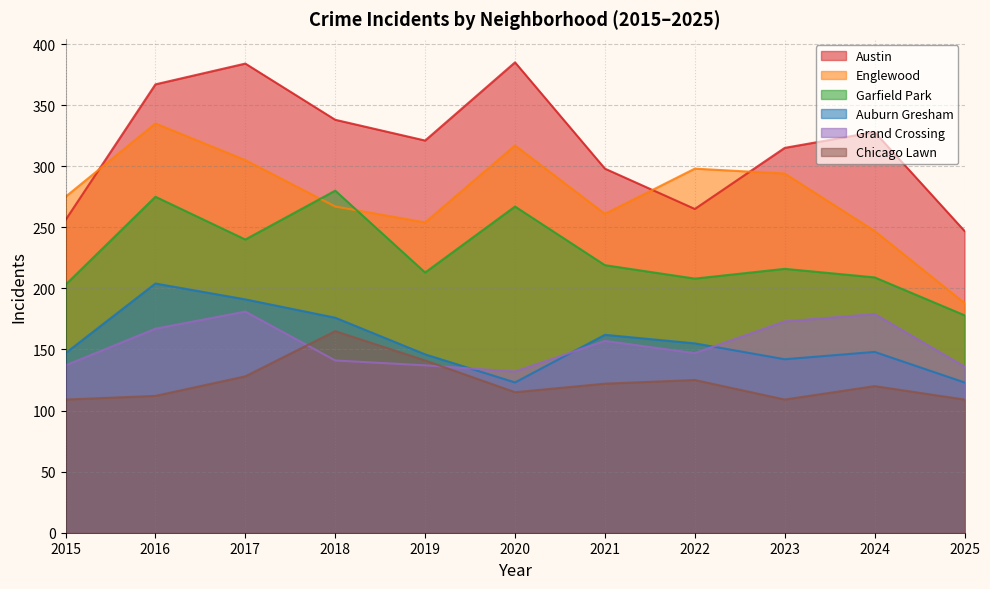

Is the value of Garfield Park at 2017 greater than the value of Auburn Gresham at 2024?

Yes